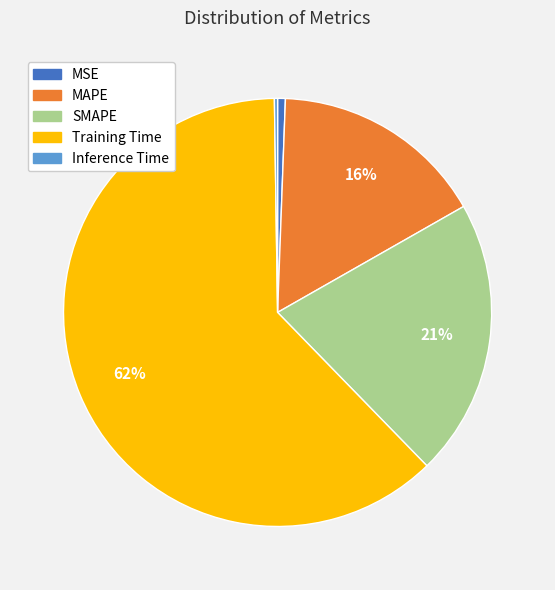

Which slice is the largest?

Training Time